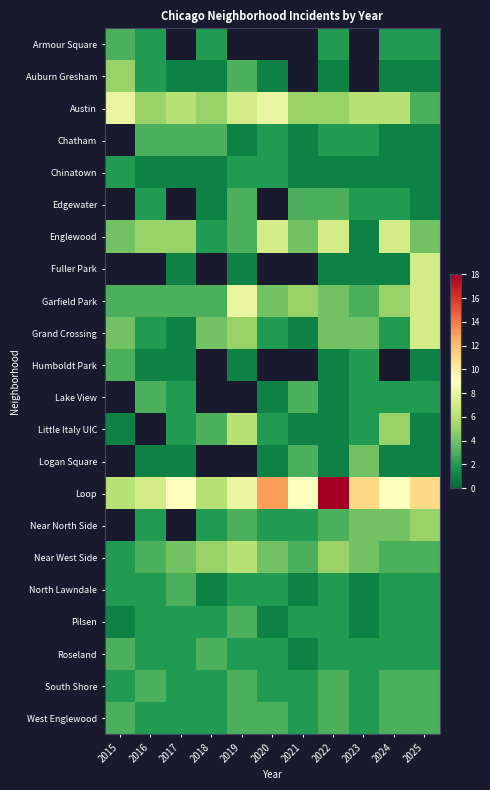

How many Roseland values are between 2 and 3?

10